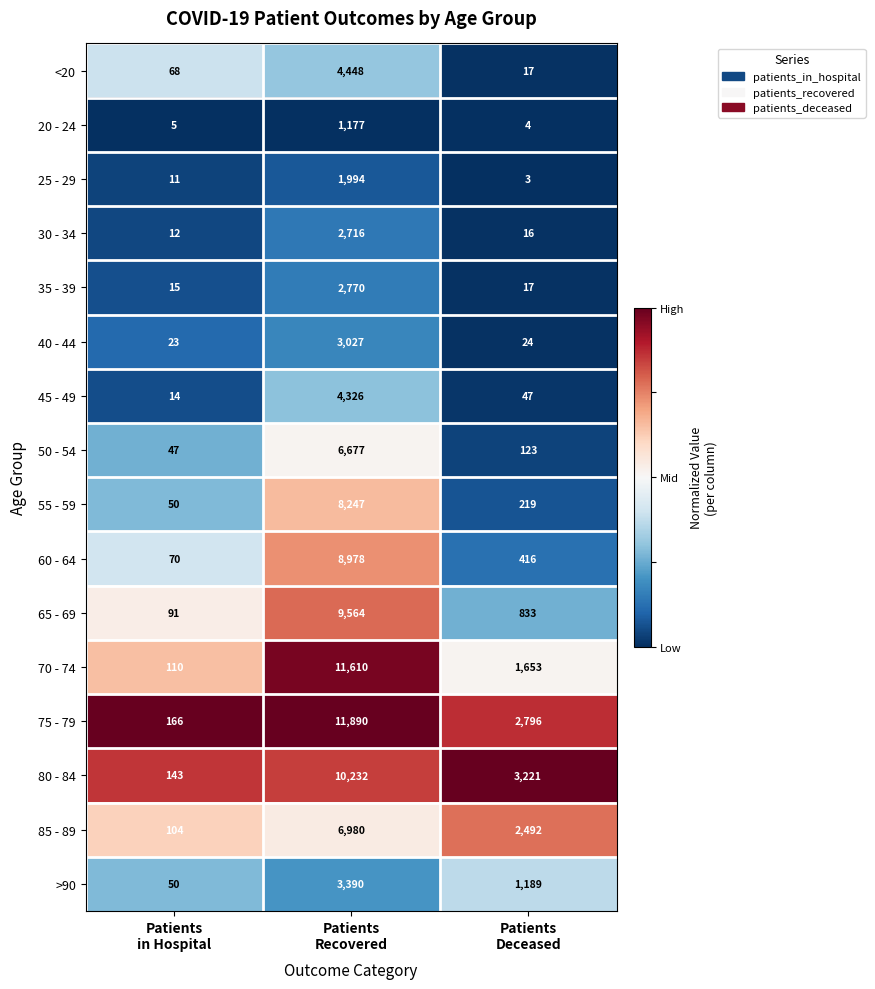

What is the minimum value shown in the chart?

3